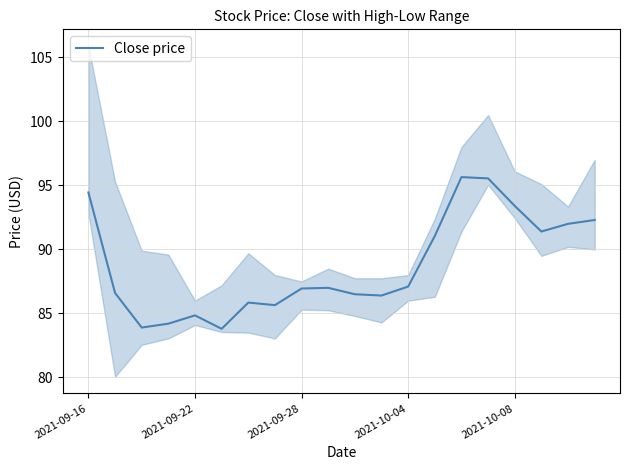

Is it true that the value at 2021-09-16 is 43.2?

False